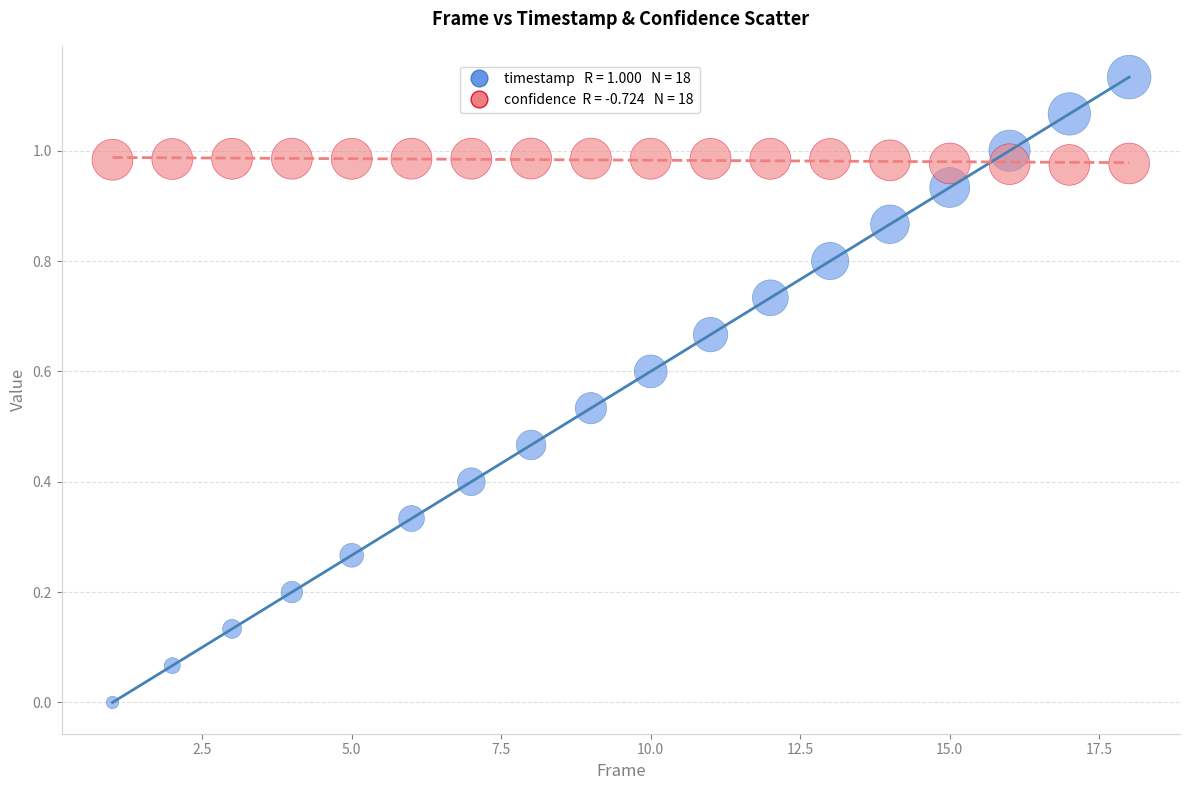

Across all data points, what is the range of X values (max minus min)?

17.0